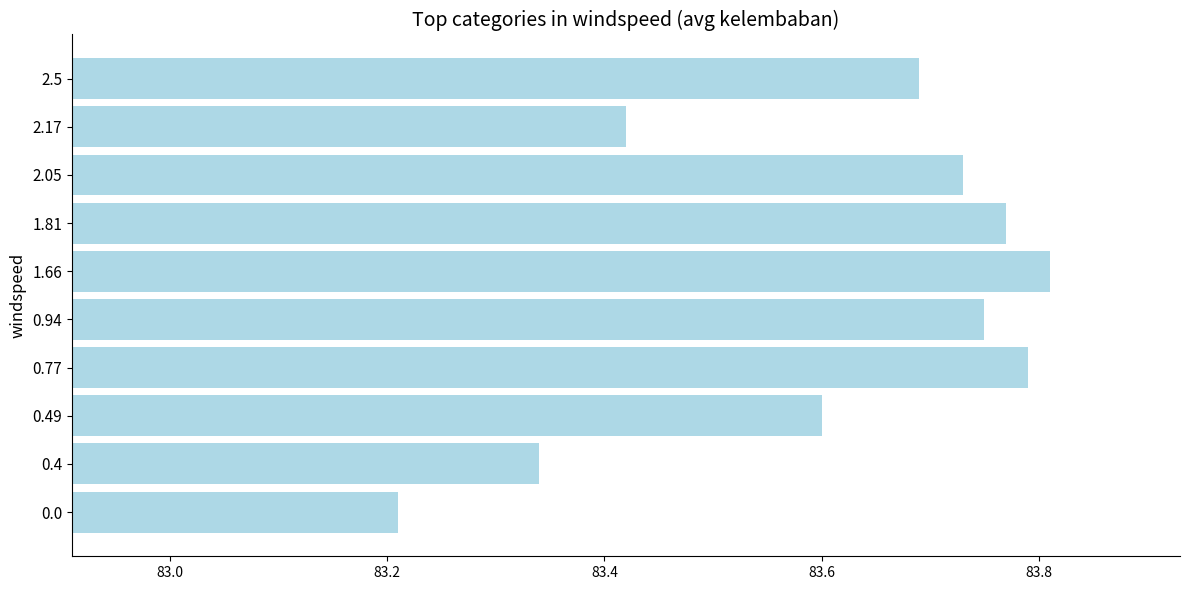

What is the minimum value shown in the chart?

83.2